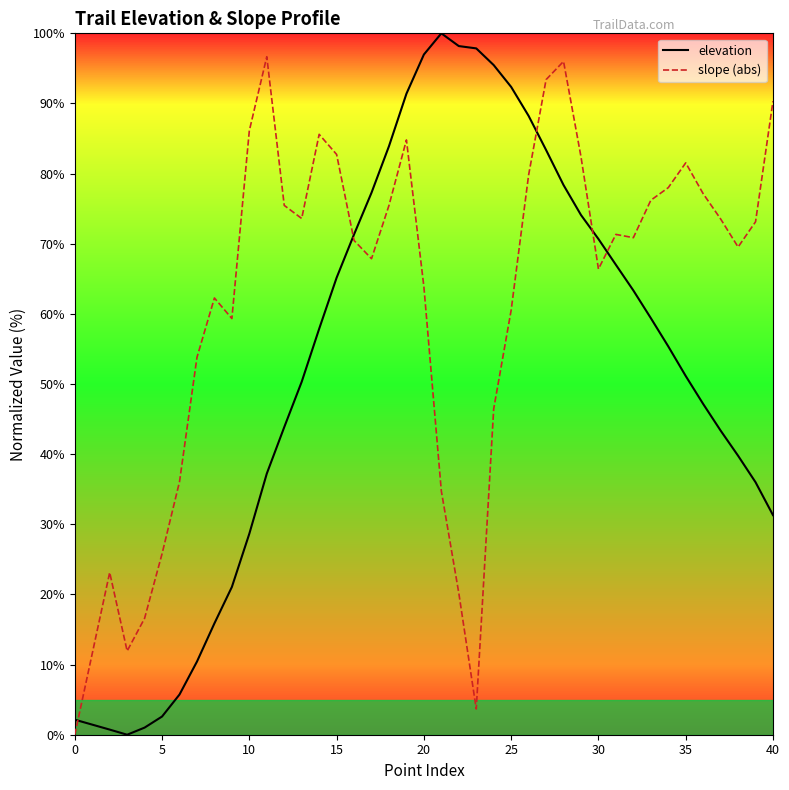

How many distinct data groups are displayed?

2